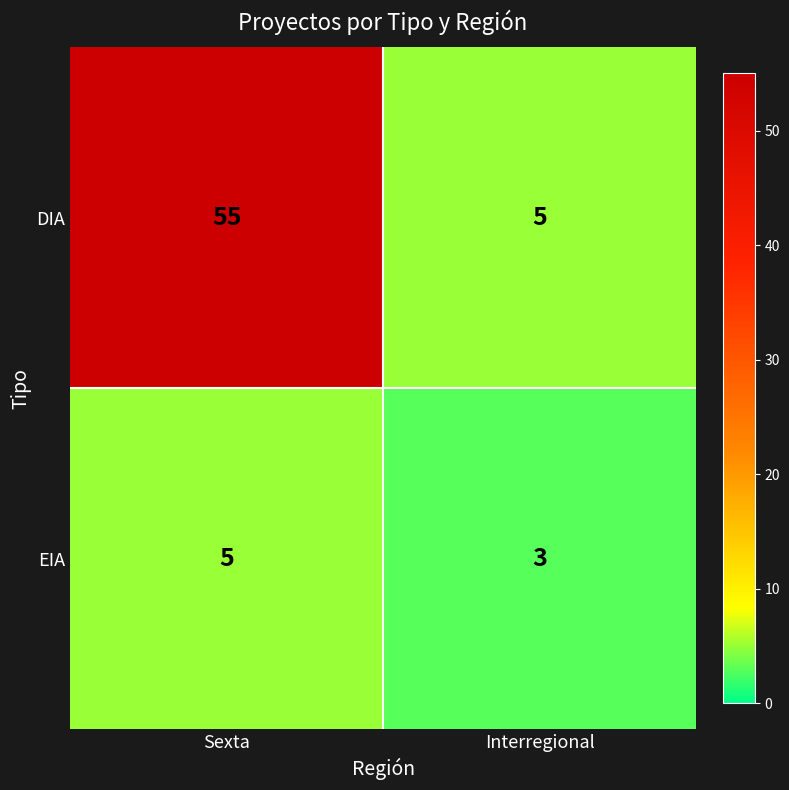

Which series has the largest total across all categories?

DIA